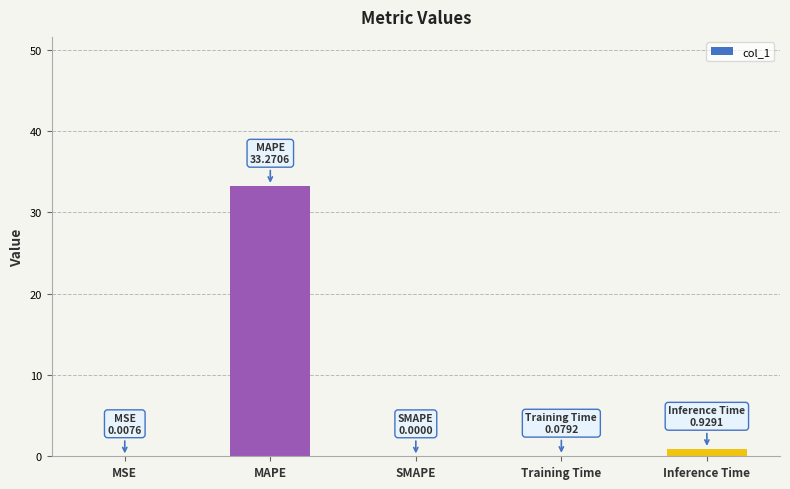

Where is the data nearest to the value 16?

Inference Time